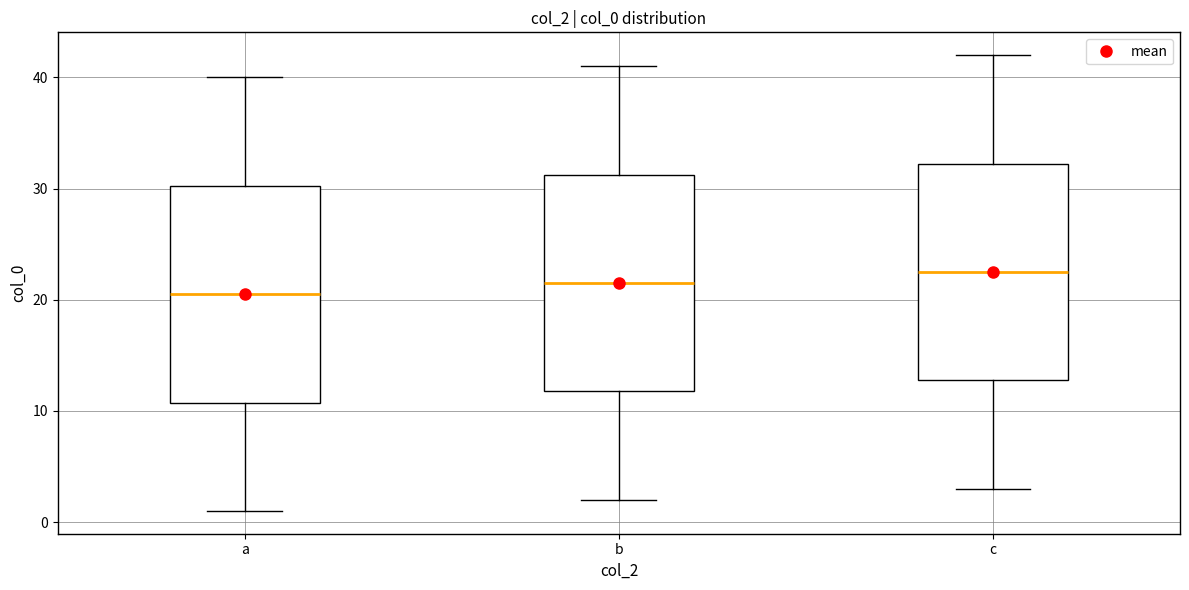

Reading left to right, read every box against the y-axis: the position of its median line, the range the box covers, and the ends of its whiskers. The values are not printed on the chart, so give them approximately, as read against the axis.

a: median 21, box 11 to 30, whiskers 1 to 40
b: median 22, box 12 to 31, whiskers 2 to 41
c: median 23, box 13 to 32, whiskers 3 to 42